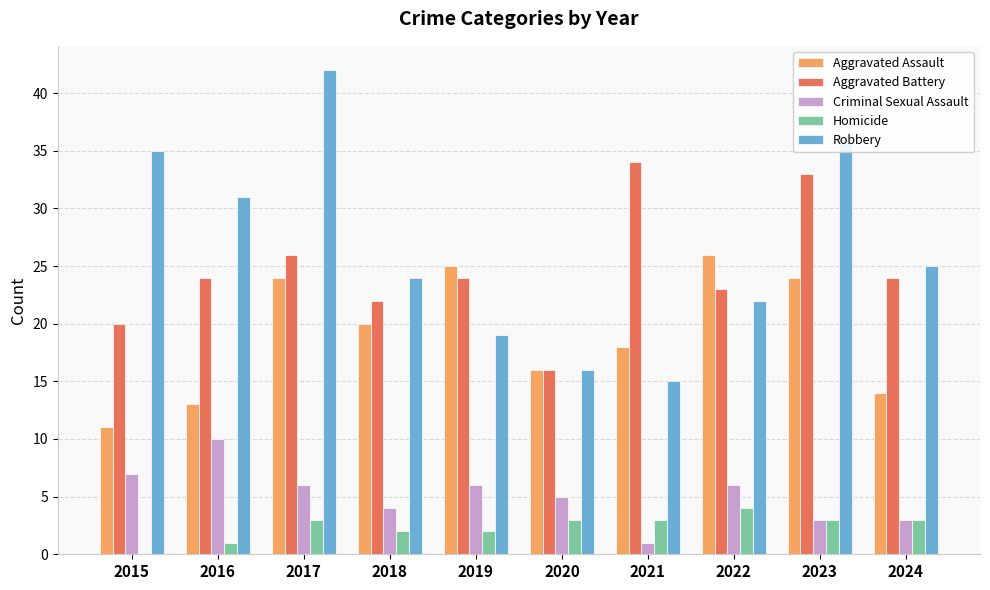

At which category is the sum across all series the highest?

2017